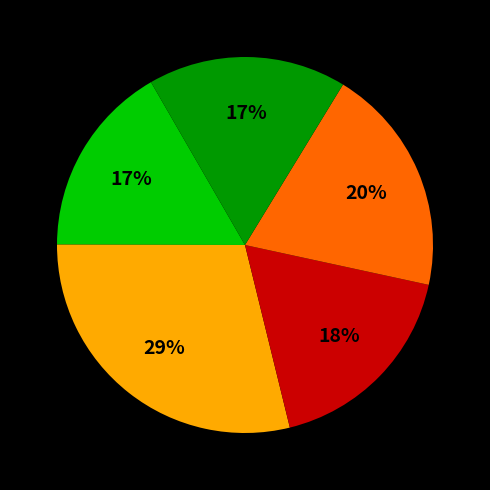

To the nearest percent, what is the average slice percentage?

20%